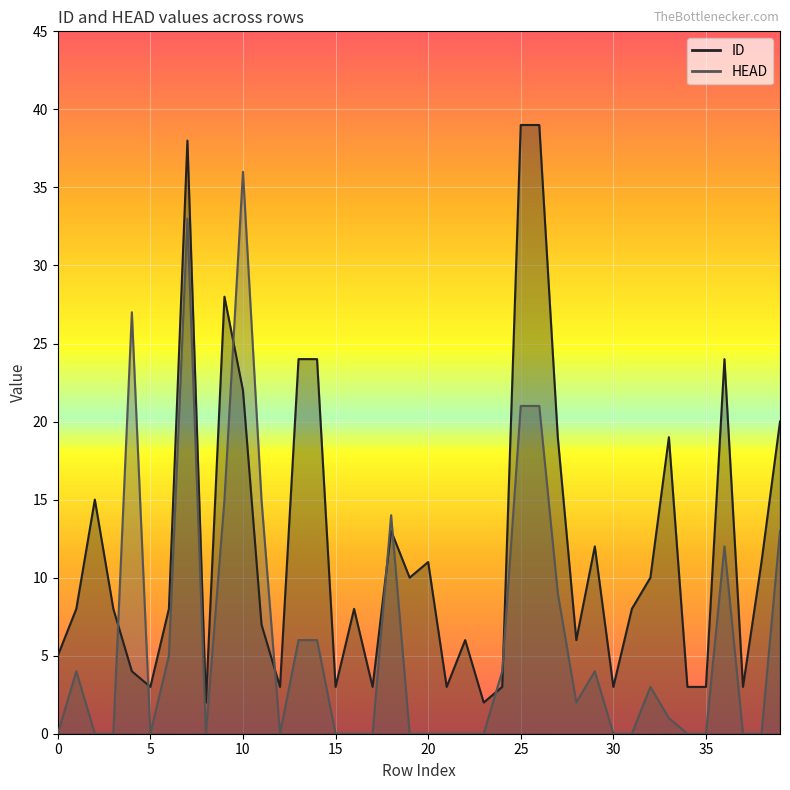

What is the maximum value shown in the chart?

39